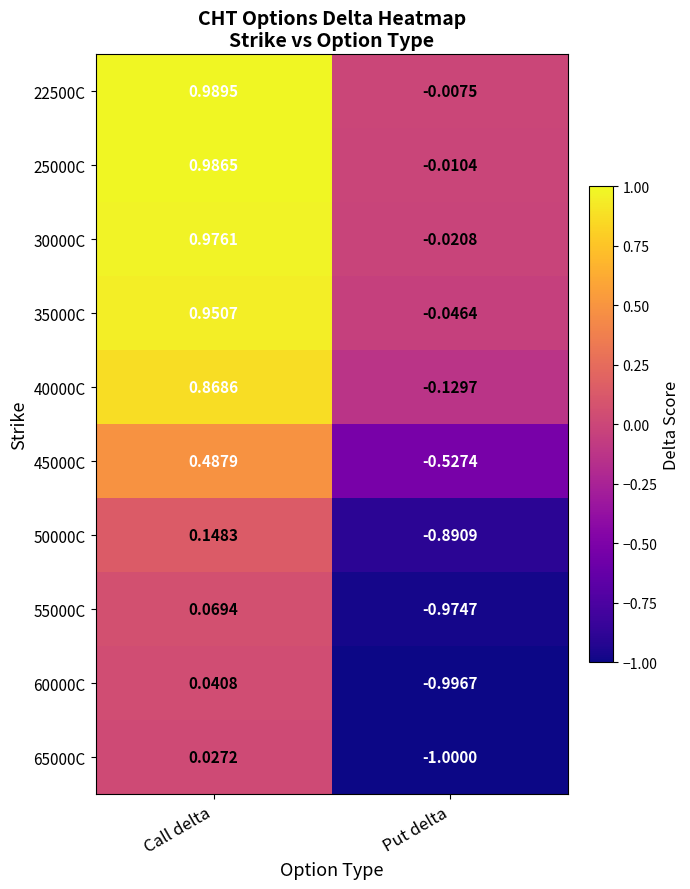

Where is 22500C nearest to the value 0?

Put delta